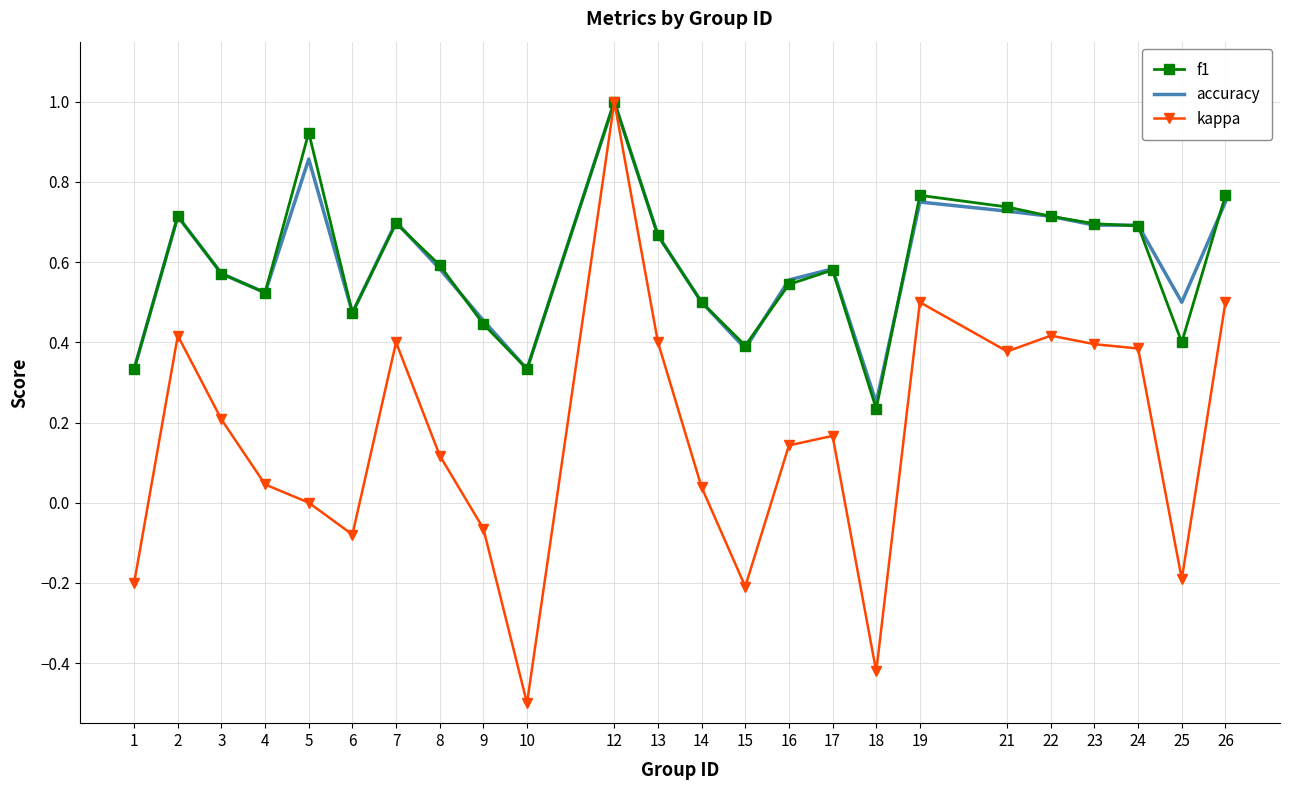

At which label does accuracy reach its peak?

12